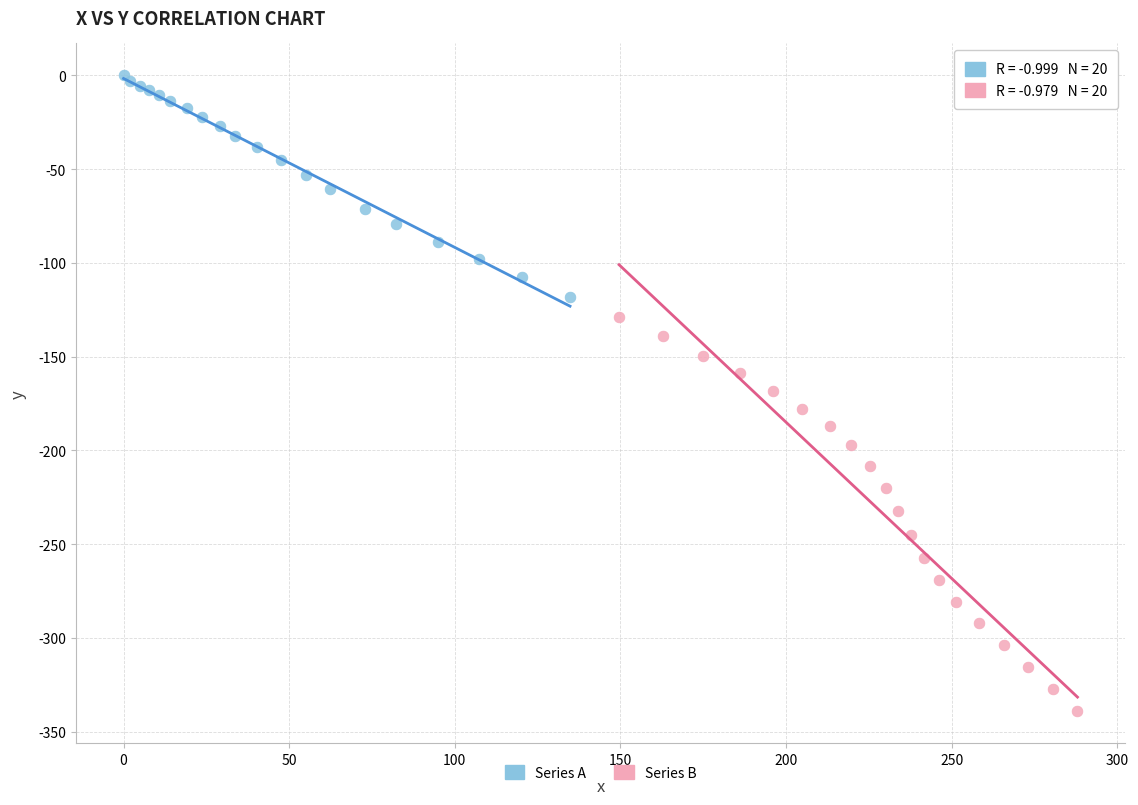

Which series reaches the minimum Y coordinate?

Series B